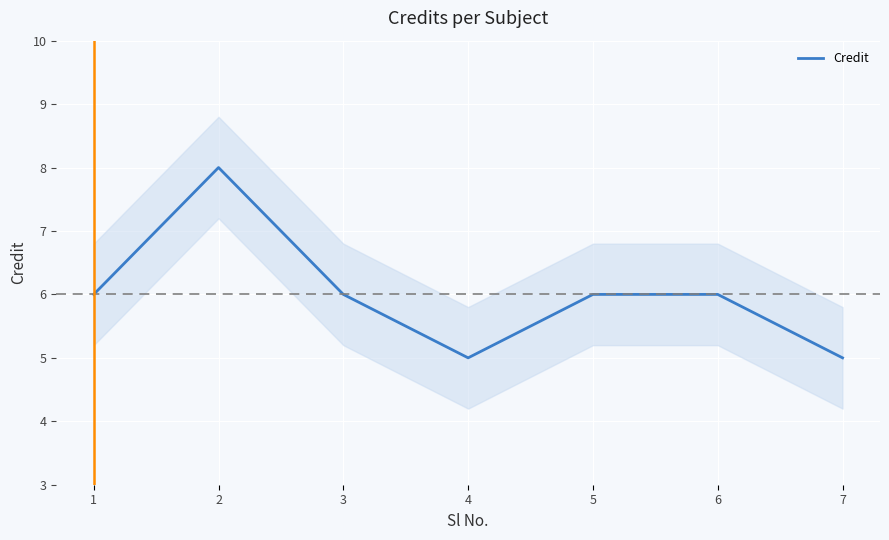

What is the sum of all values?

42